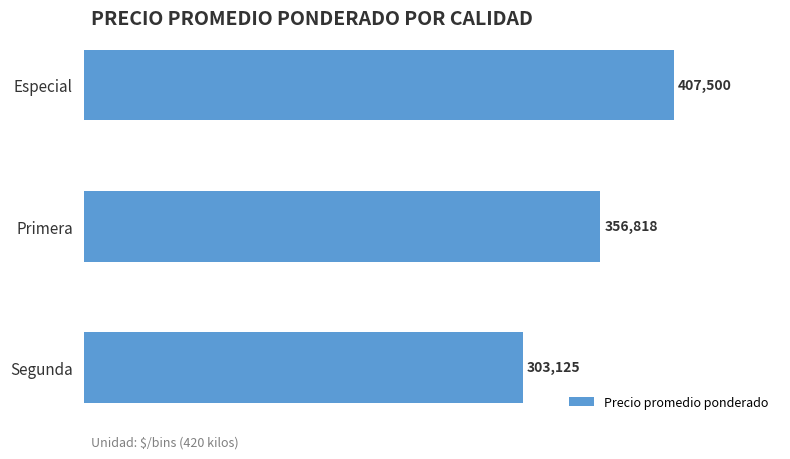

List the labels in order of value, largest first.

Especial, Primera, Segunda